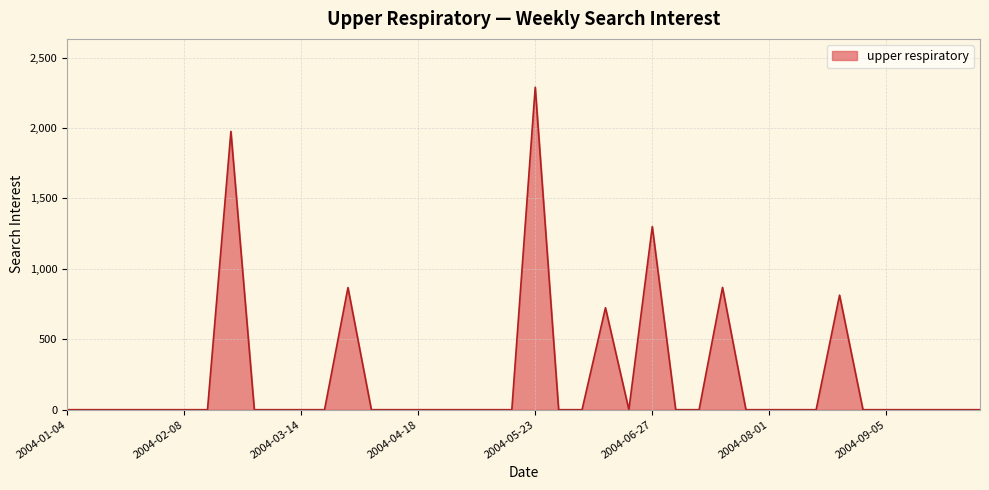

What is the difference between the maximum and minimum values?

2288.8